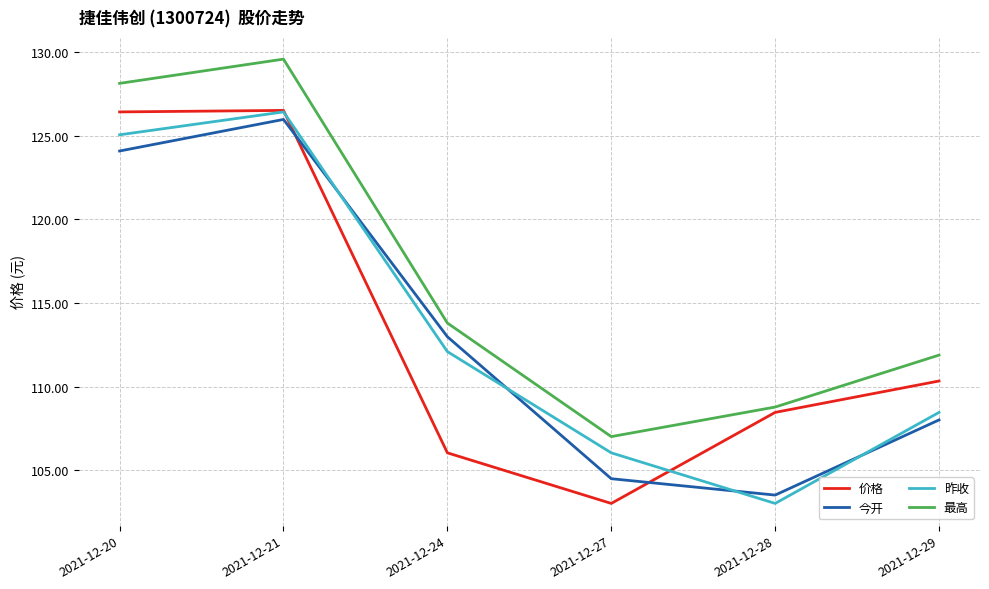

At which label does 今开 reach its minimum?

2021-12-28